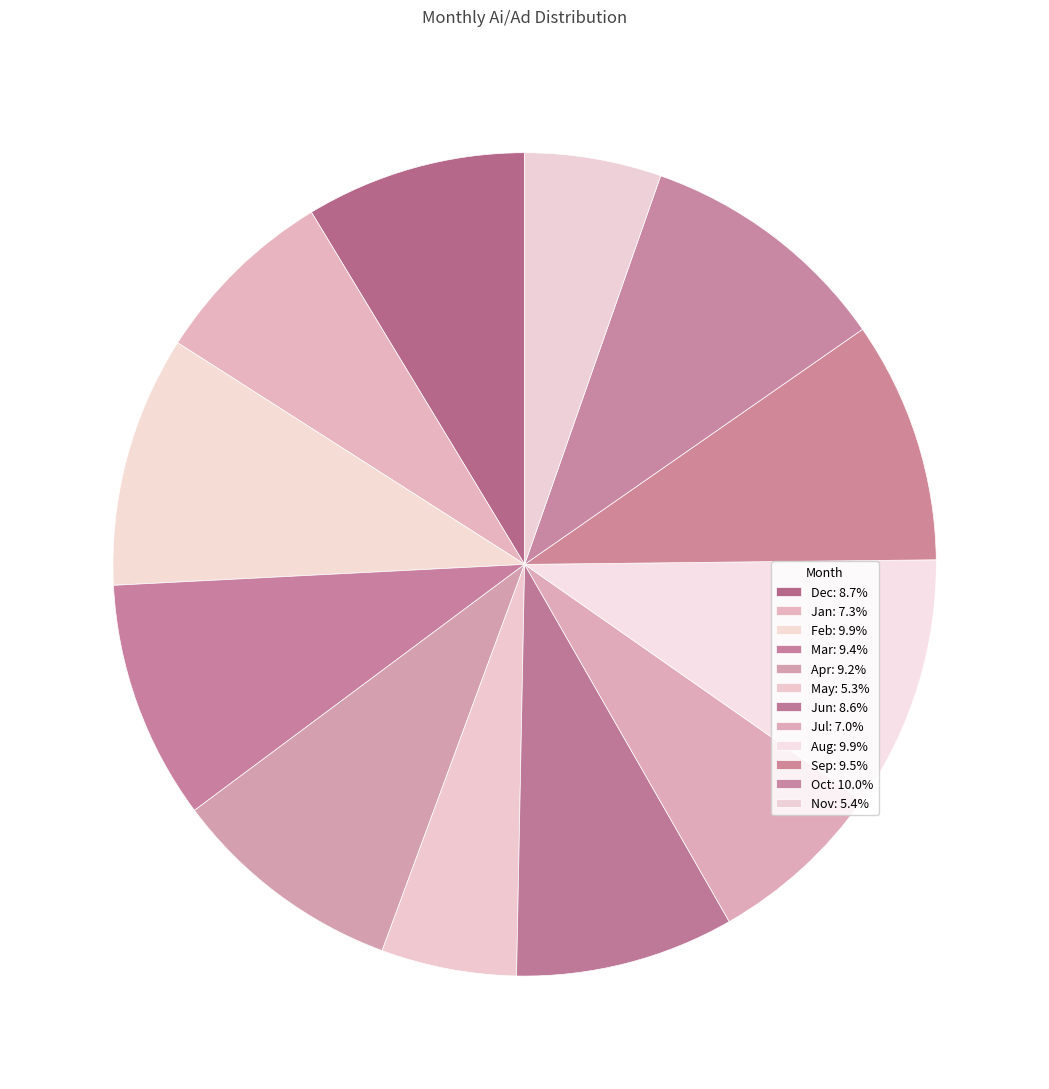

Which category has the smallest portion of the pie?

May